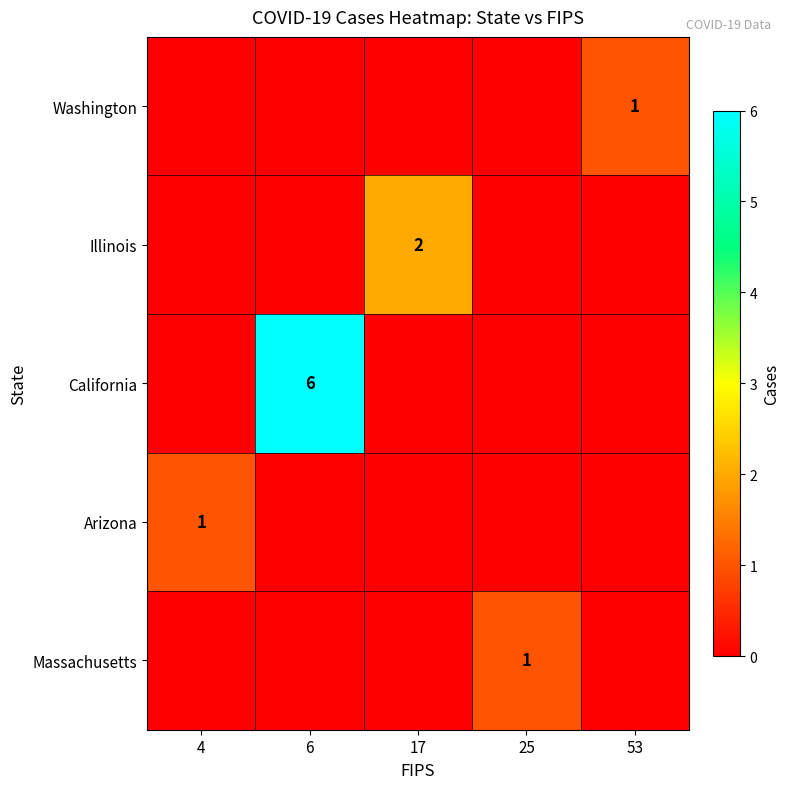

Between 53 and 17, which is larger?

53